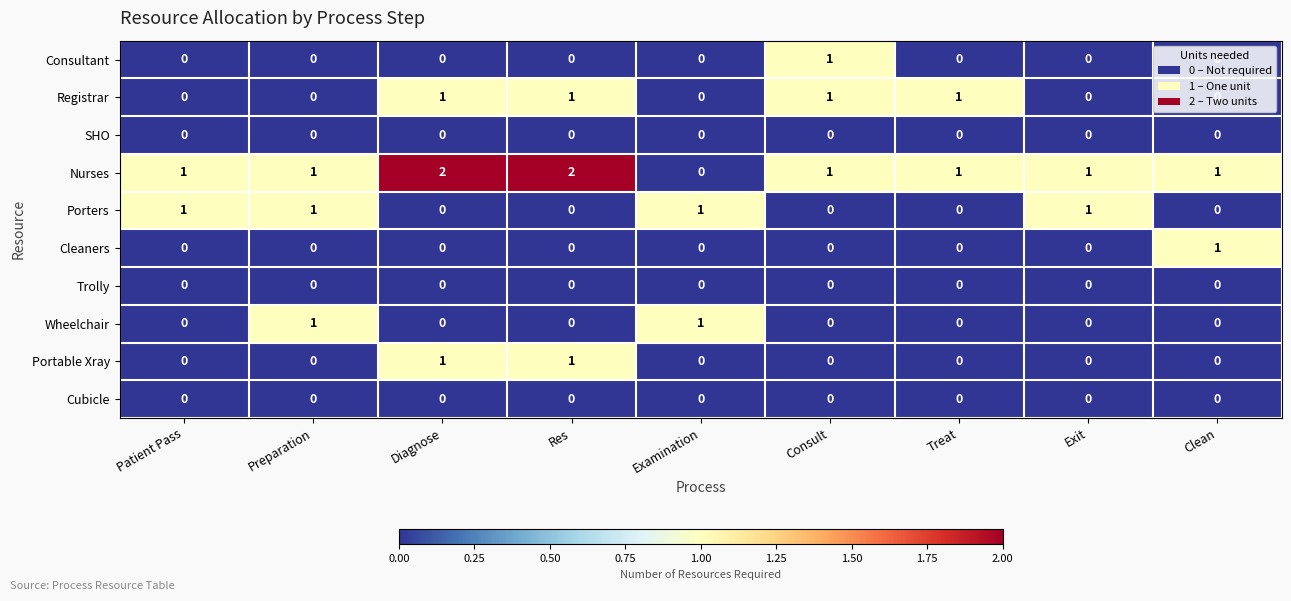

Is it true that Consultant equals -1 at Patient Pass?

False